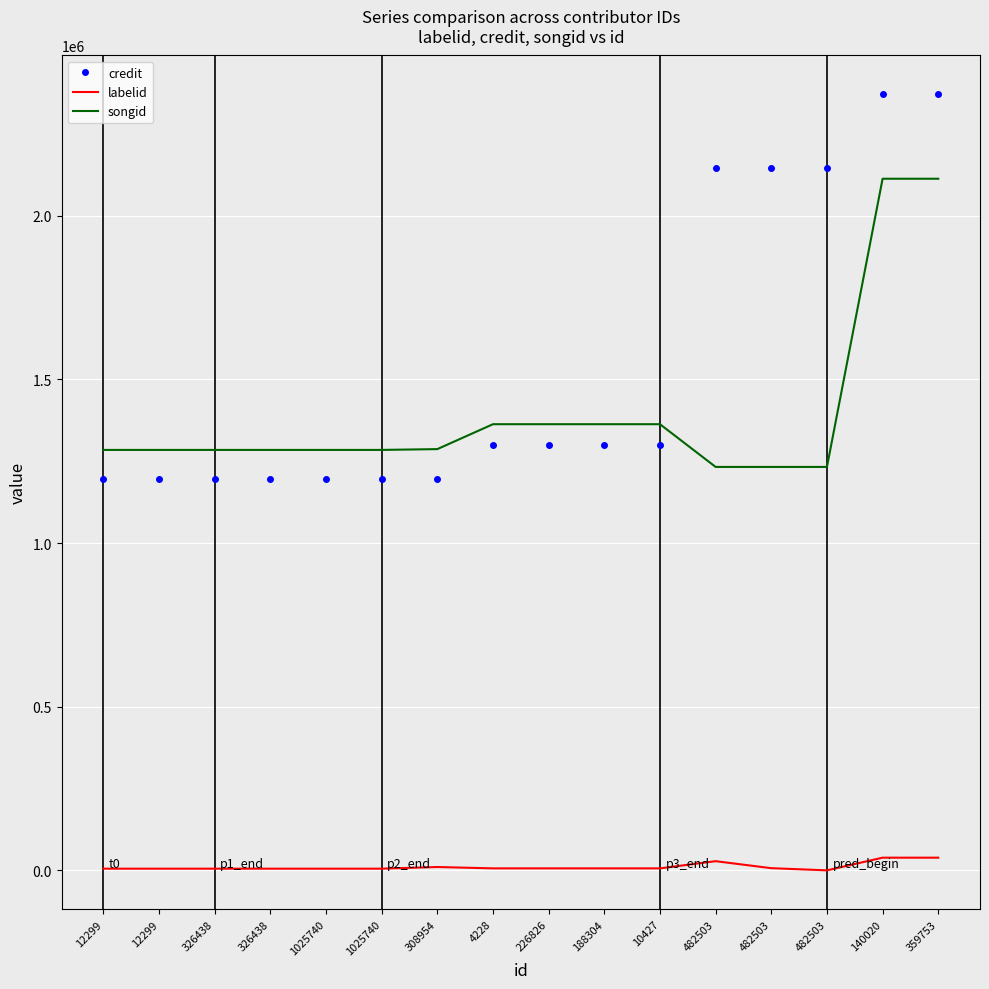

What are all the series names shown in the legend?

credit, labelid, songid